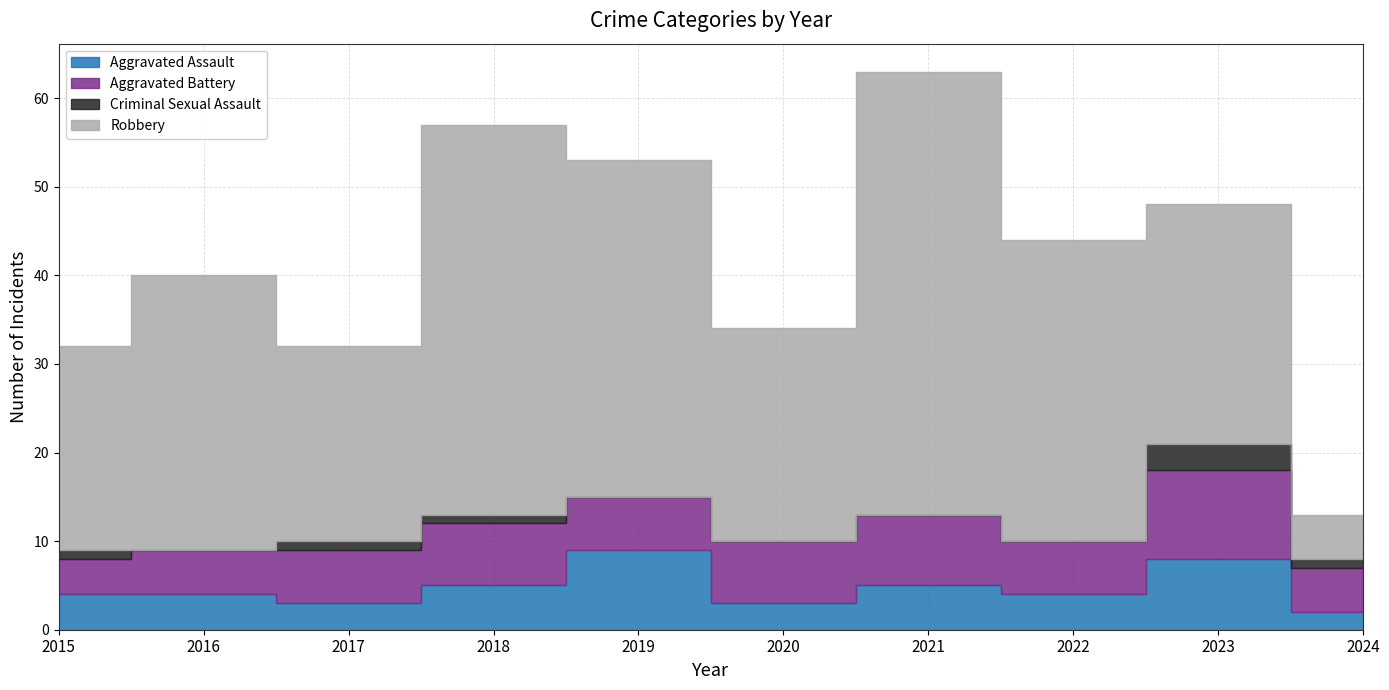

What is the maximum value shown in the chart?

50